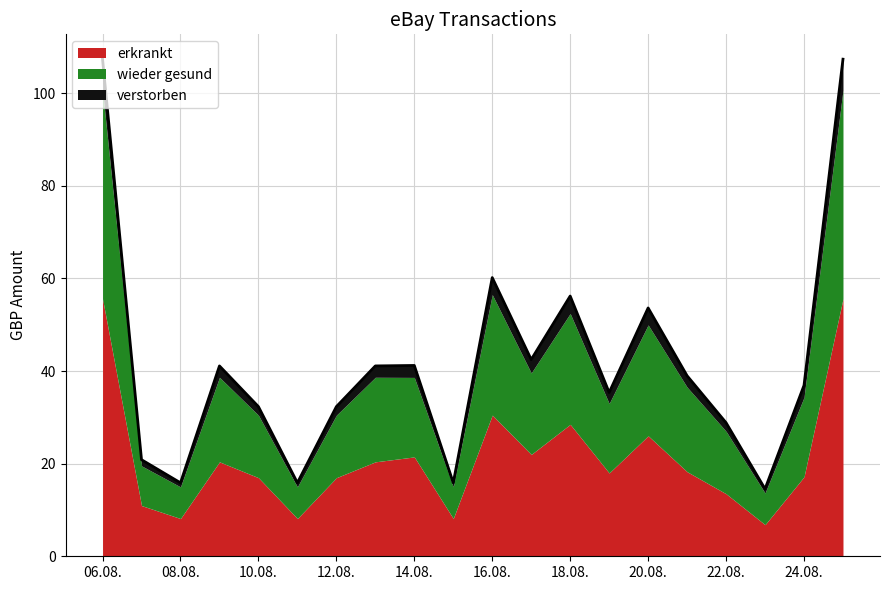

Does the chart have visible grid lines?

Yes